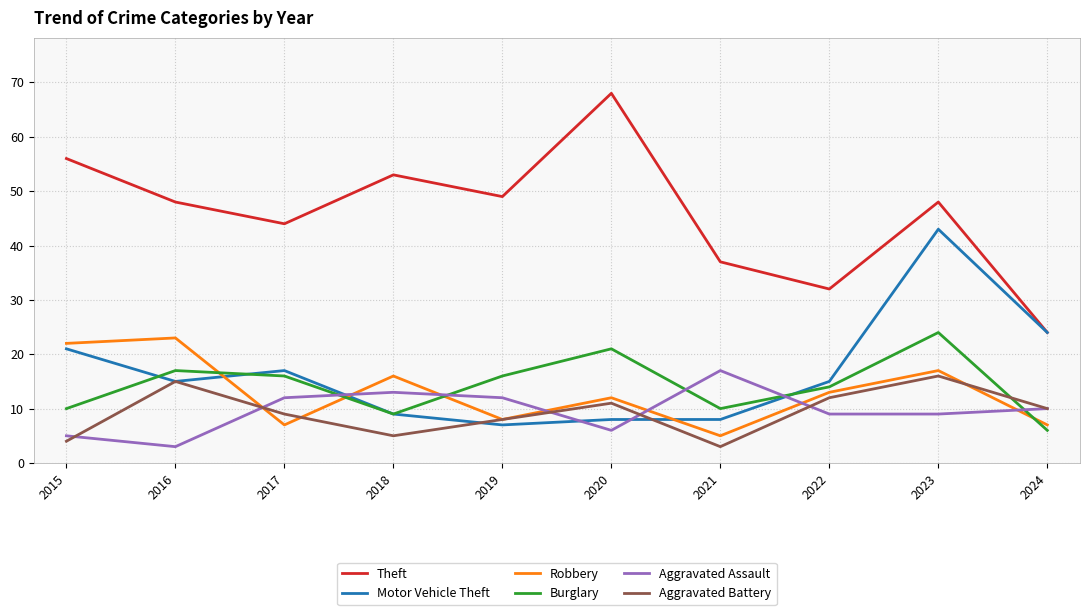

What are all the series names shown in the legend?

Theft, Motor Vehicle Theft, Robbery, Burglary, Aggravated Assault, Aggravated Battery